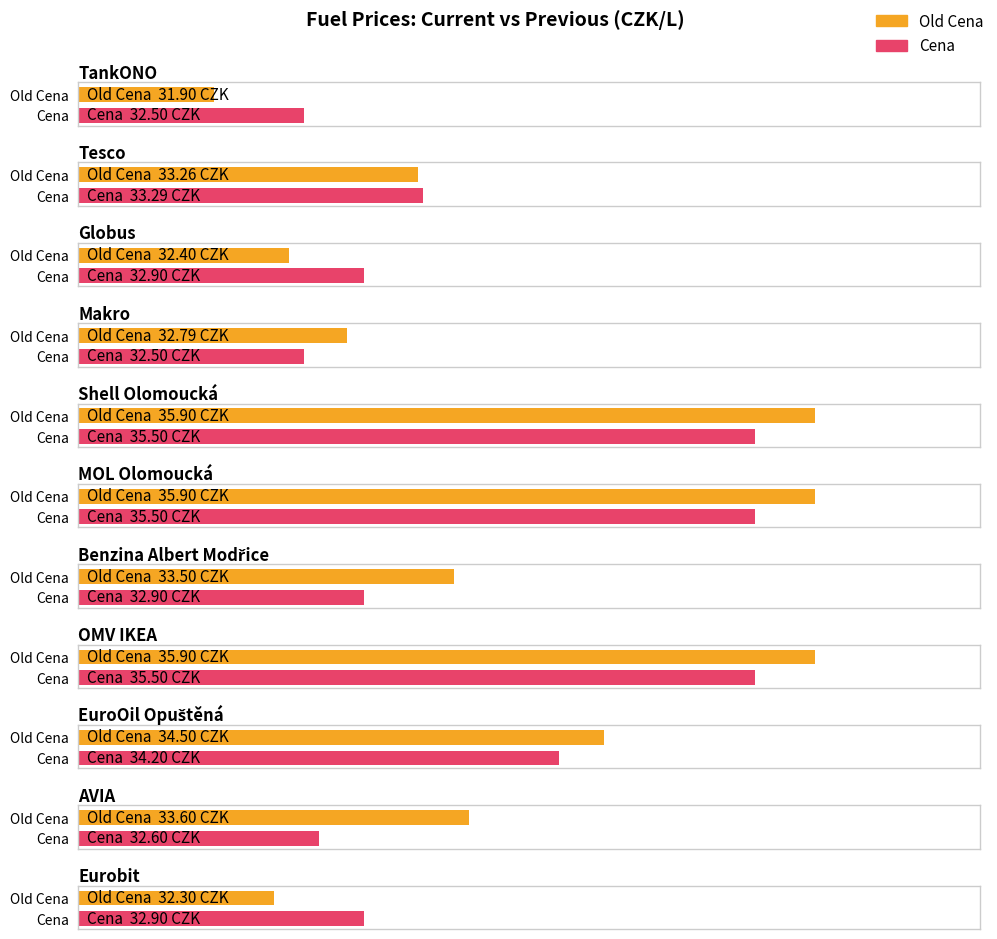

How many groups of bars are there?

11